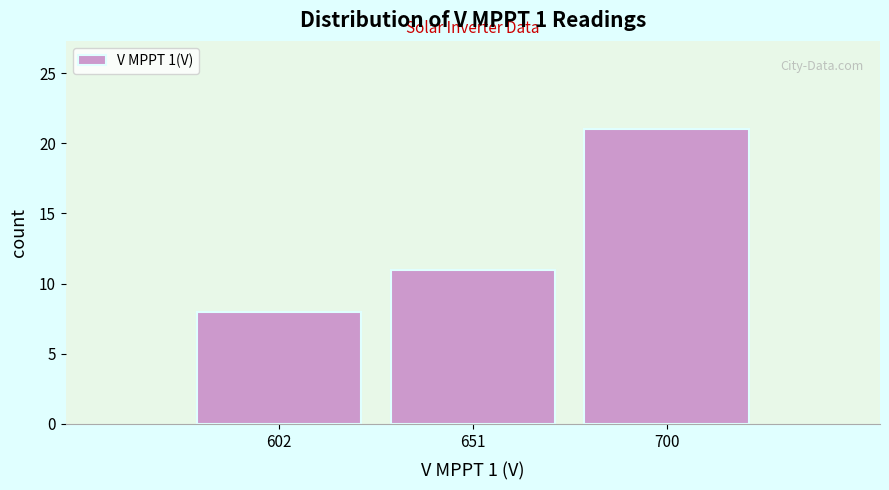

Reading left to right, transcribe this chart: for each bar, give the range it covers on the x-axis and its height. Neither the bar edges nor the heights are printed on the chart, so give them approximately, as read against the axes.

575 to 625: 8
625 to 675: 11
675 to 725: 21